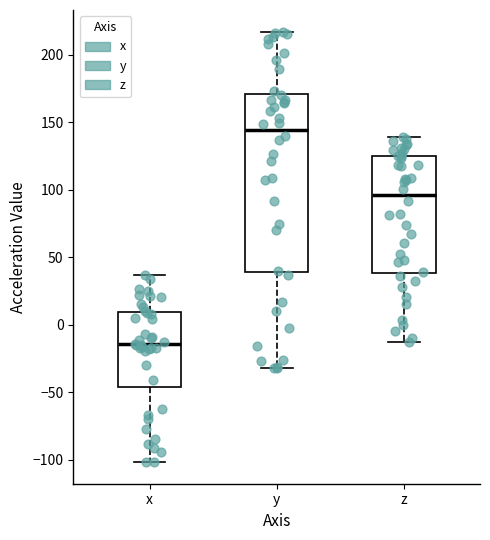

Where does the upper whisker of the box for x end on the y-axis? The values are not printed on the chart, so give them approximately, as read against the axis.

35